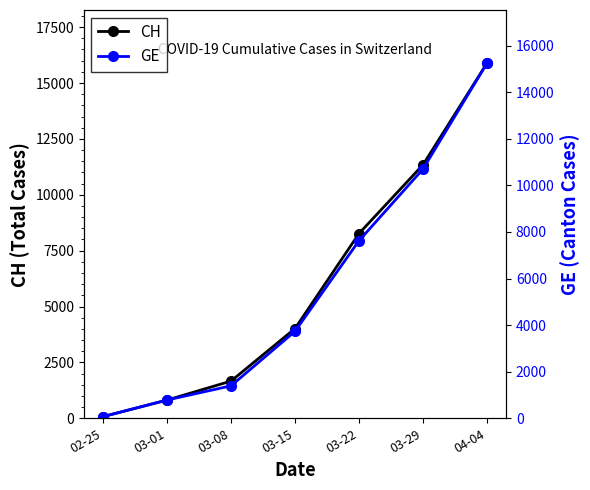

Which series has the largest range (max minus min)?

CH